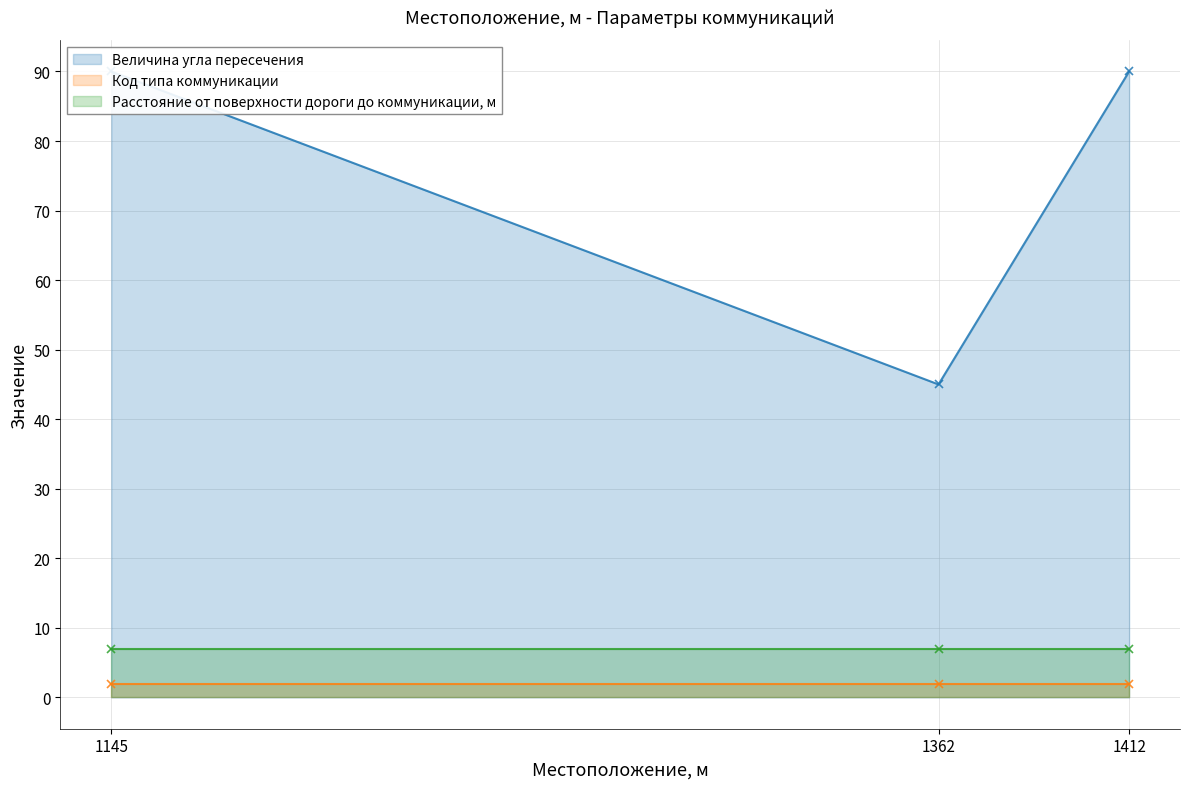

Reading left to right, extract all data points from this chart.

Величина угла пересечения: 90	45	90
Код типа коммуникации: 2	2	2
Расстояние от поверхности дороги до коммуникации, м: 7	7	7